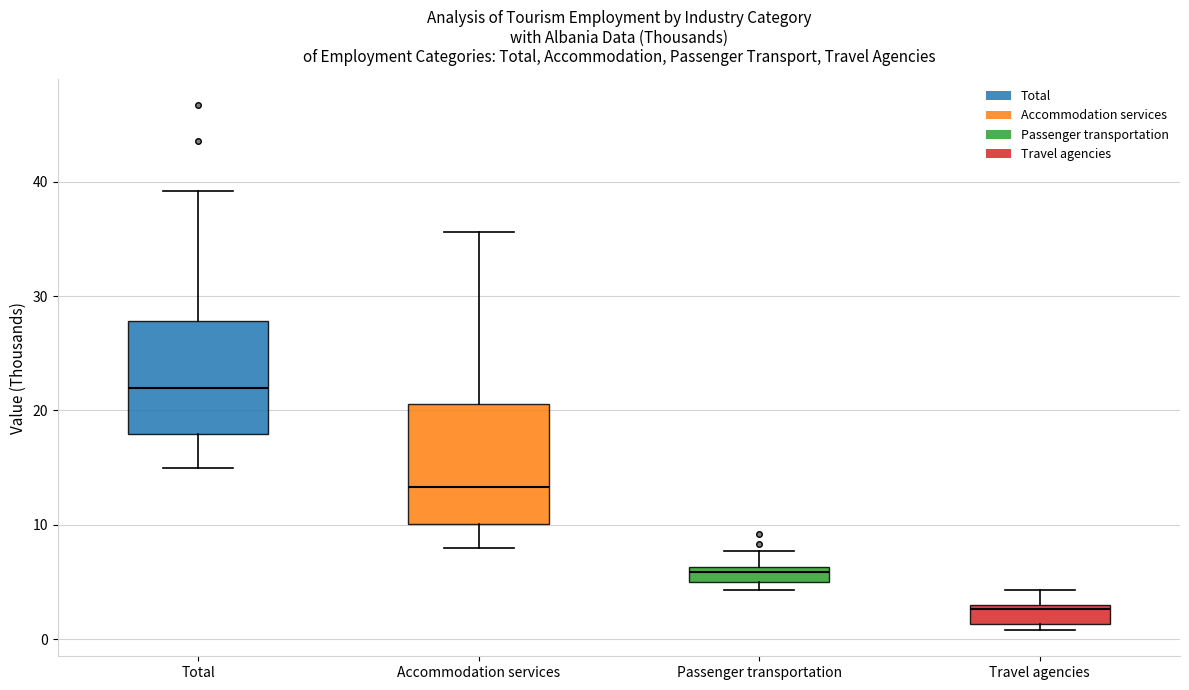

Which box has the highest median line?

Total